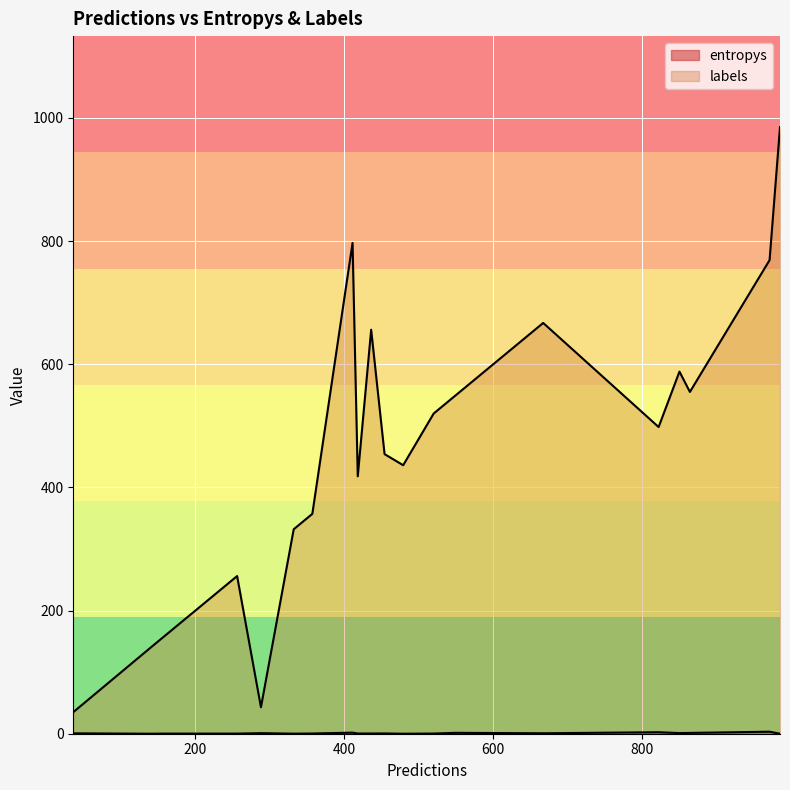

What is the difference between the maximum and second lowest values in the labels series?

942.0